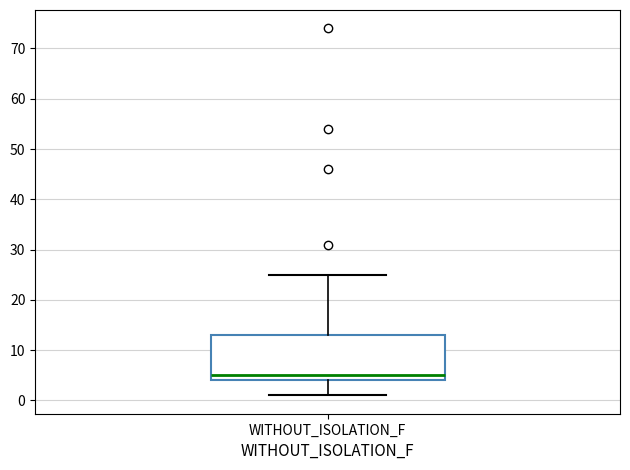

Where does the median line of the box for WITHOUT_ISOLATION_F sit on the y-axis? The values are not printed on the chart, so give them approximately, as read against the axis.

5